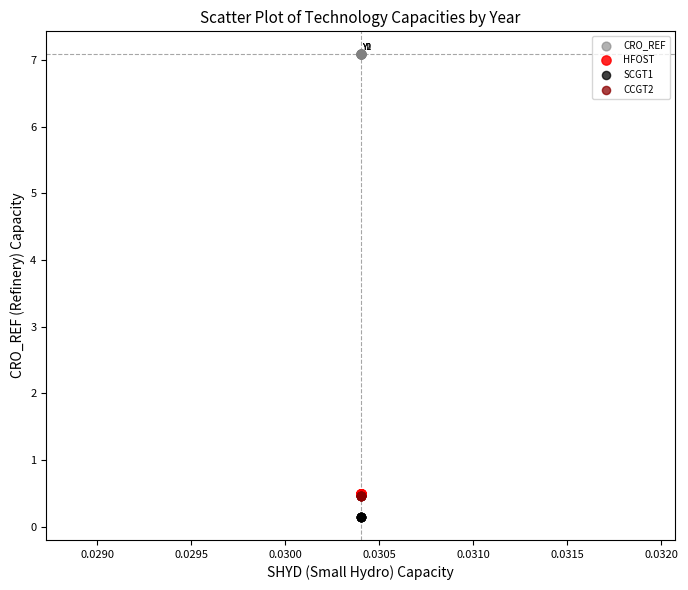

Which series reaches the maximum Y coordinate?

CRO_REF